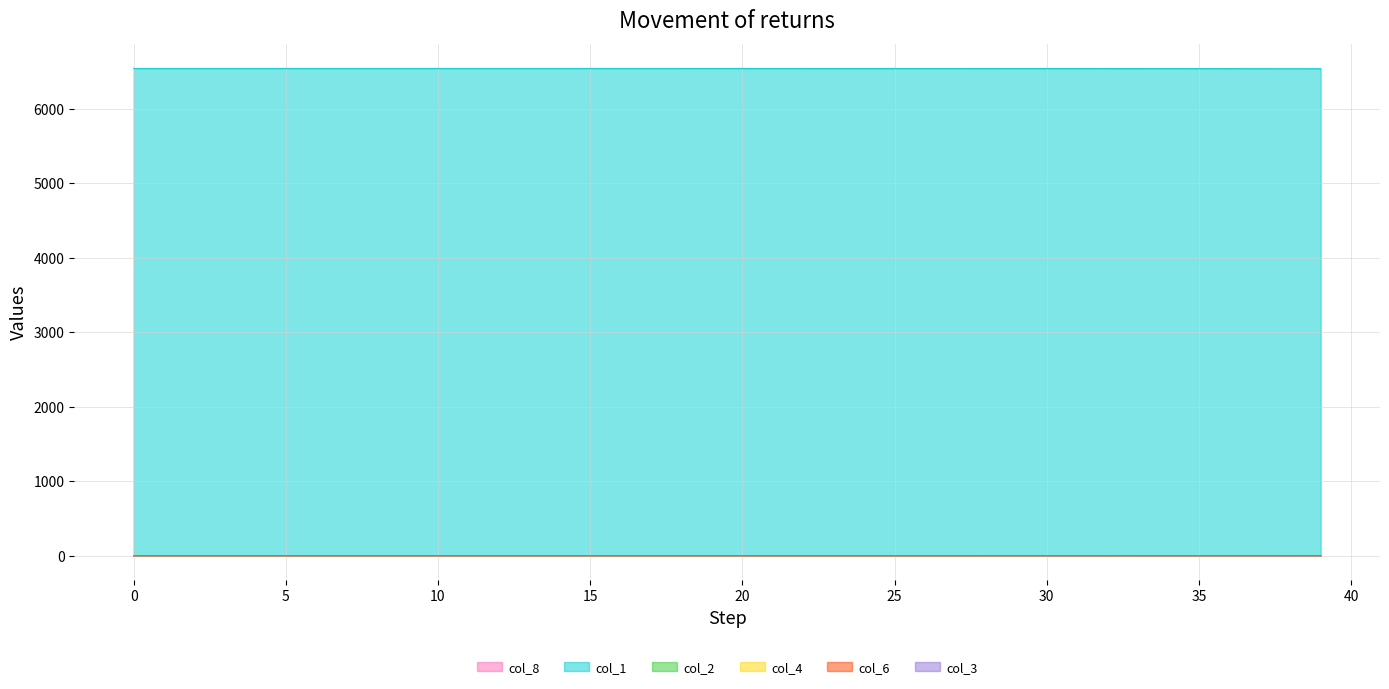

At which category is the sum across all series the highest?

20